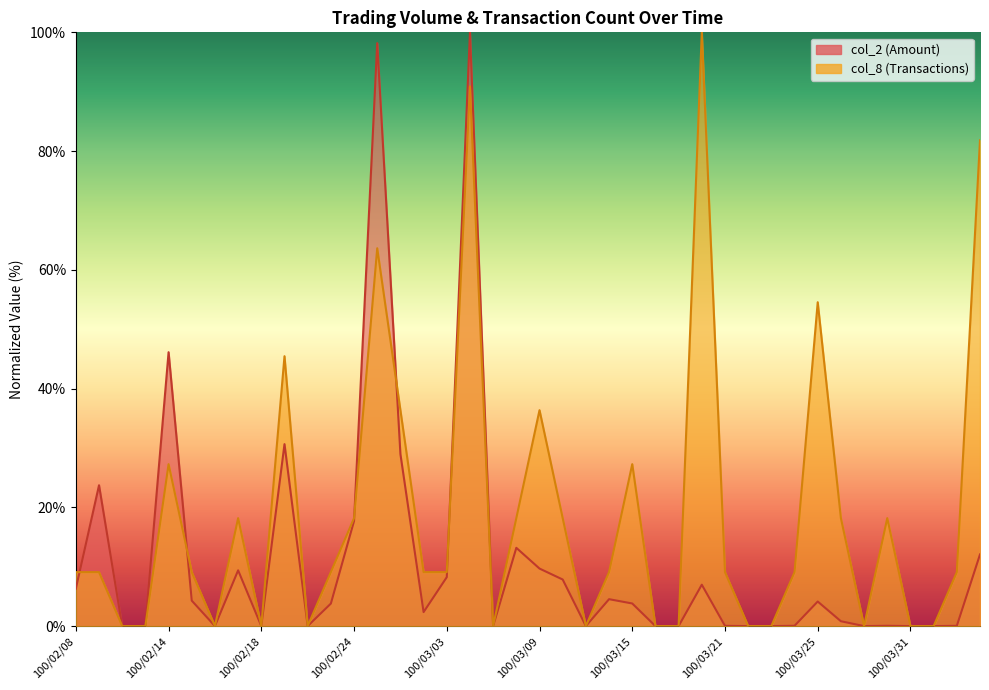

How many intersections are there between col_2 and col_8?

5